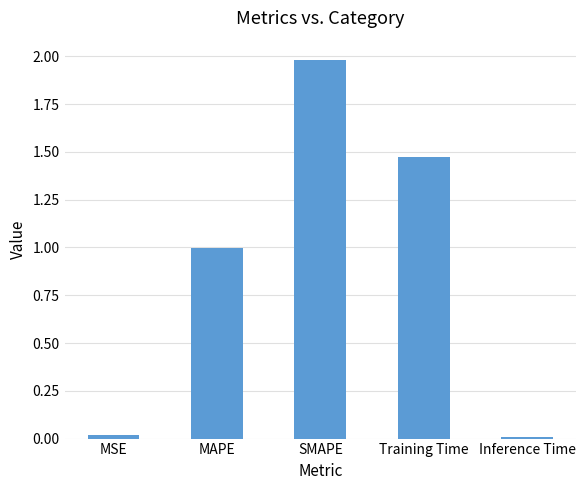

What is the label of the 1st bar from the left?

MSE